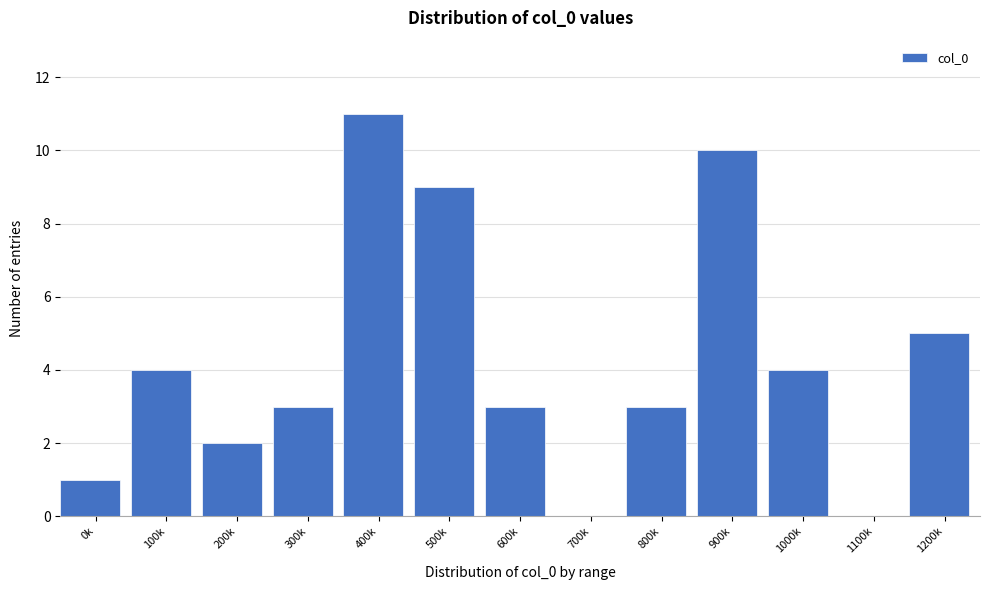

Reading left to right, transcribe all the data shown in this chart.

0k=1	100k=4	200k=2	300k=3	400k=11	500k=9	600k=3	700k=0	800k=3	900k=10	1000k=4	1100k=0	1200k=5